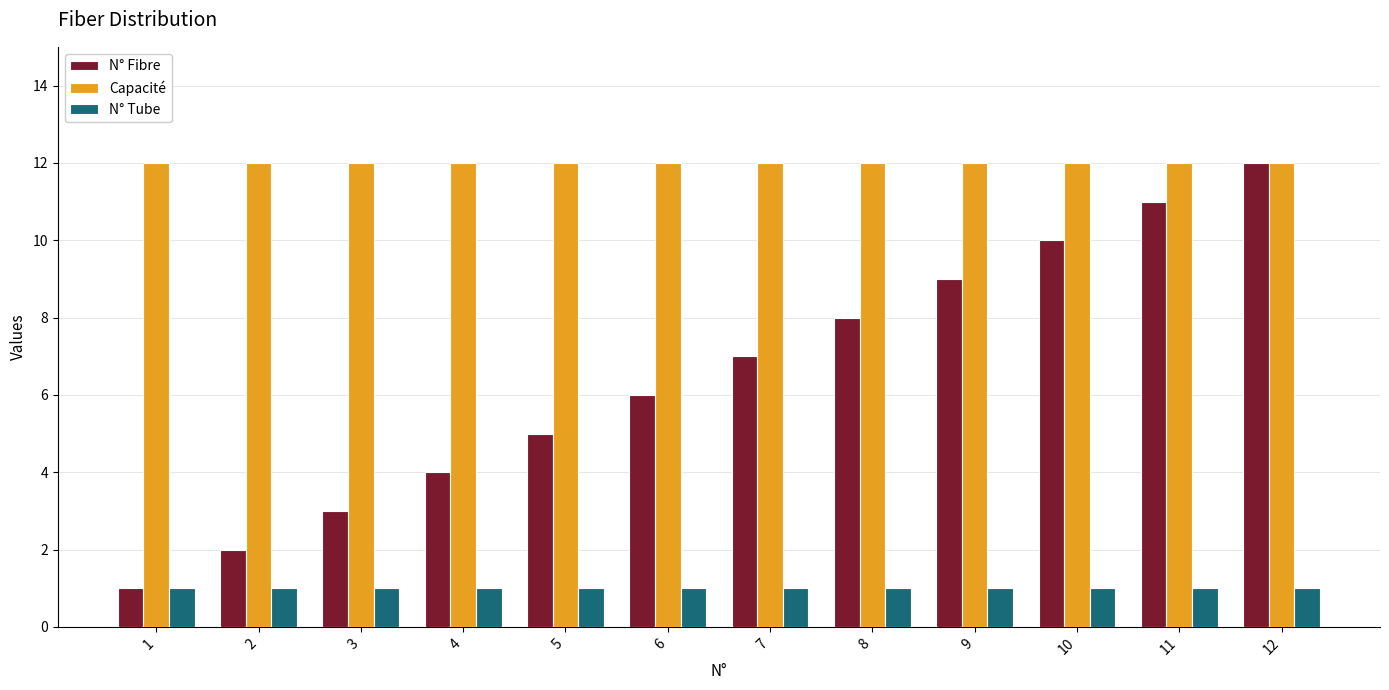

How many bars are there in each group?

3